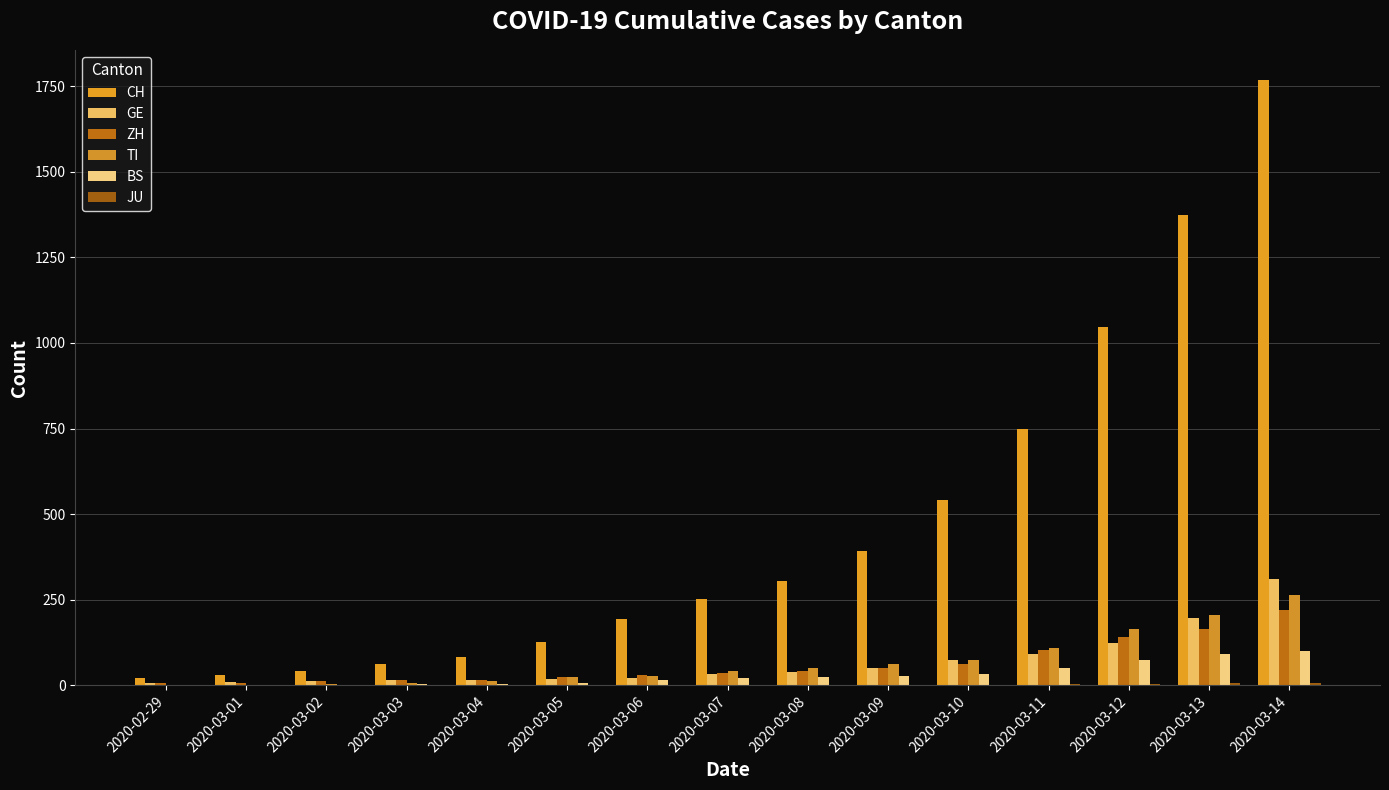

The CH series shows 938 at 2020-03-10. True or false?

False